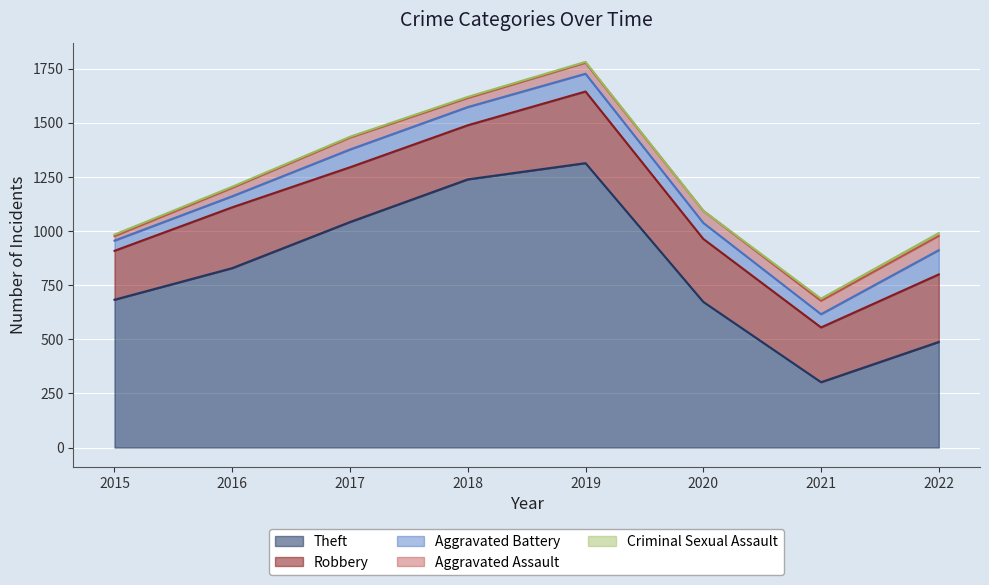

Does the chart display data point markers on the line(s)?

No